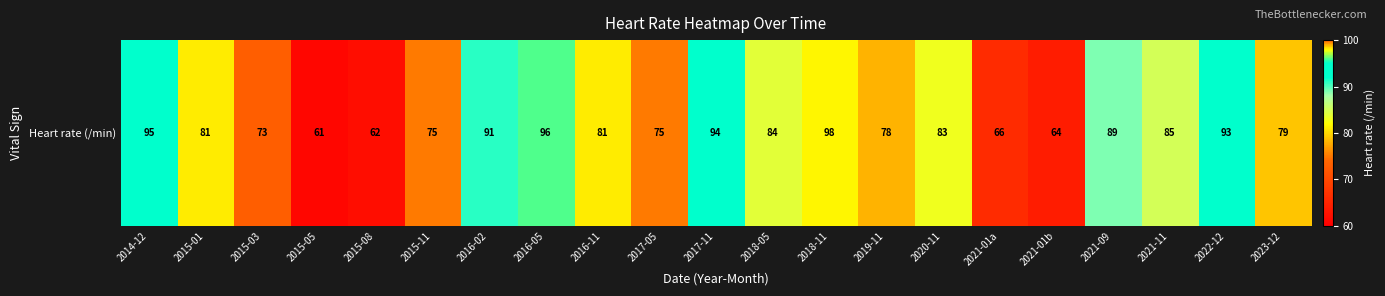

Where is the data nearest to the value 79?

2023-12